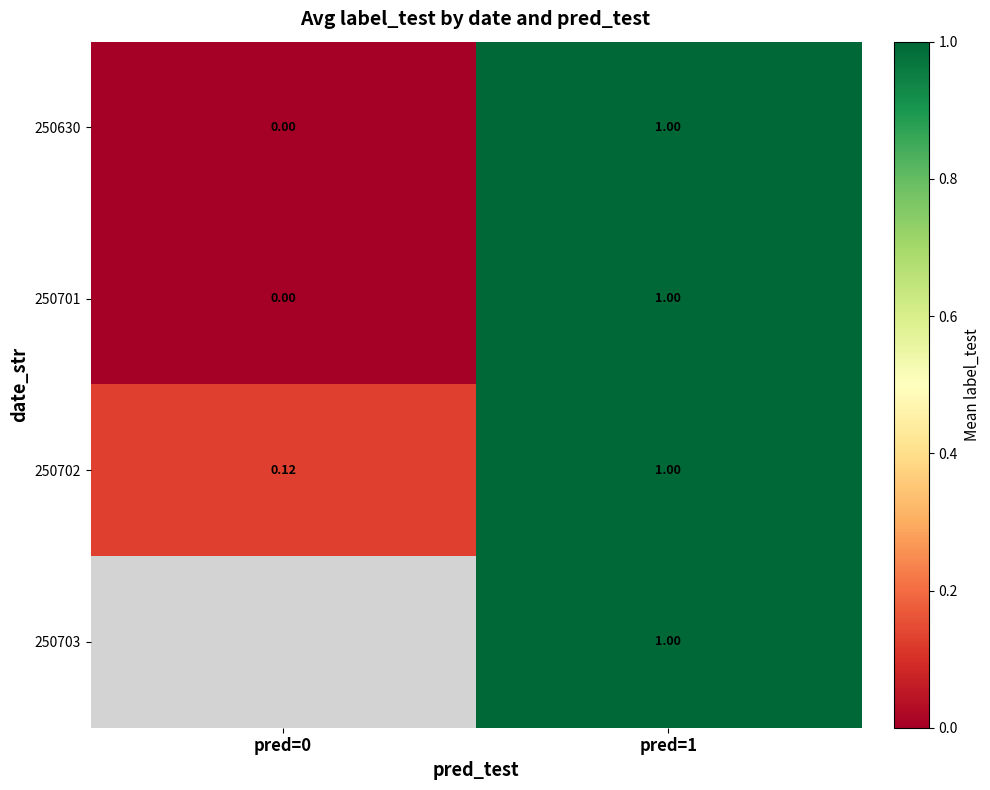

True or false: 250630 has a value of 1.5 at pred=1.

False